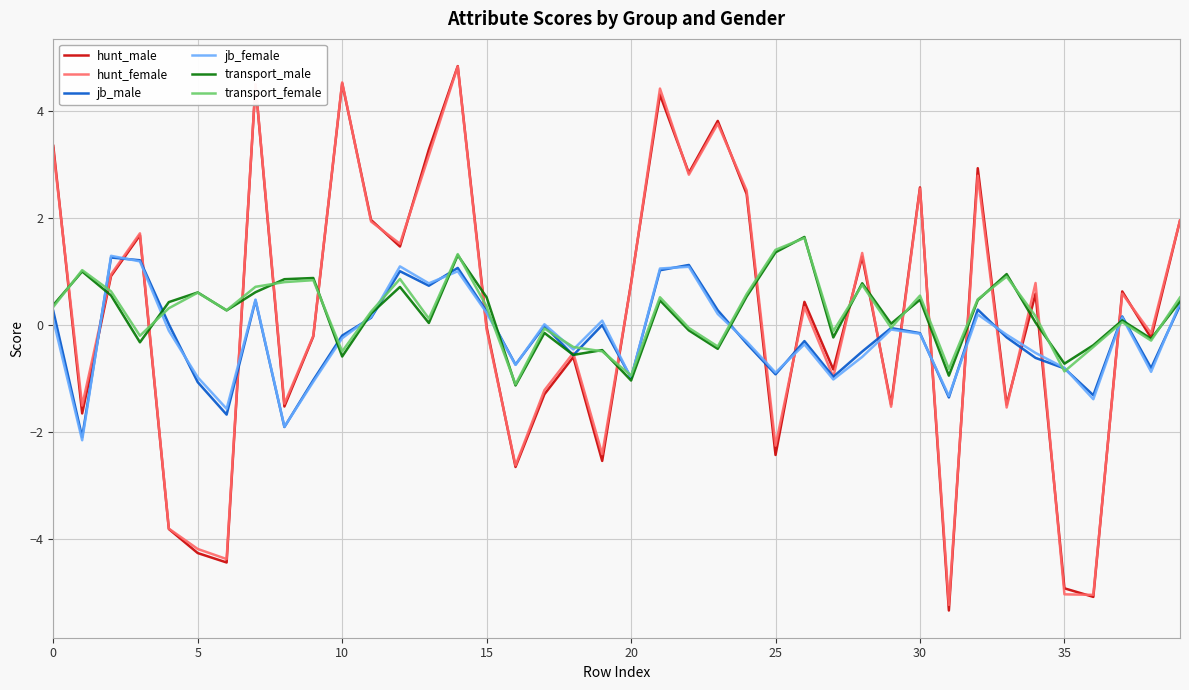

True or false: jb_female and transport_female cross at least once.

True